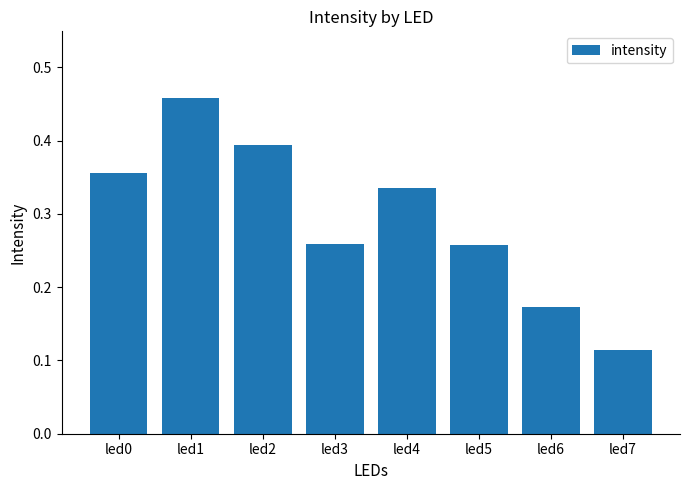

Which category has the highest value across all series?

led1